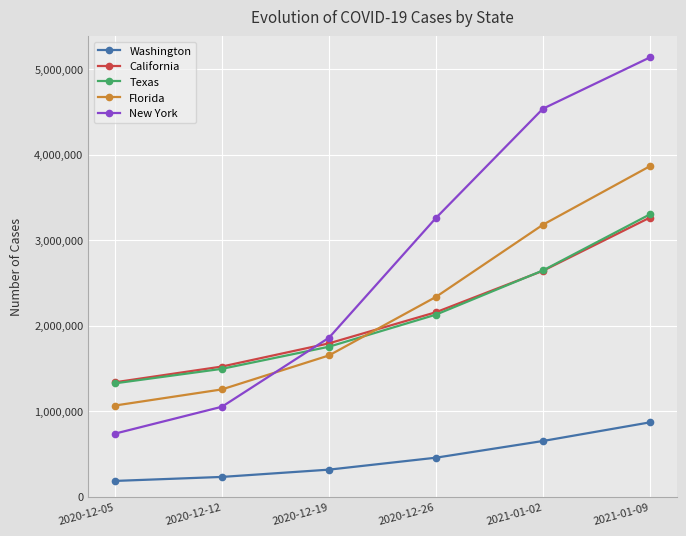

Which series changed the most between 2020-12-19 and 2021-01-02?

New York